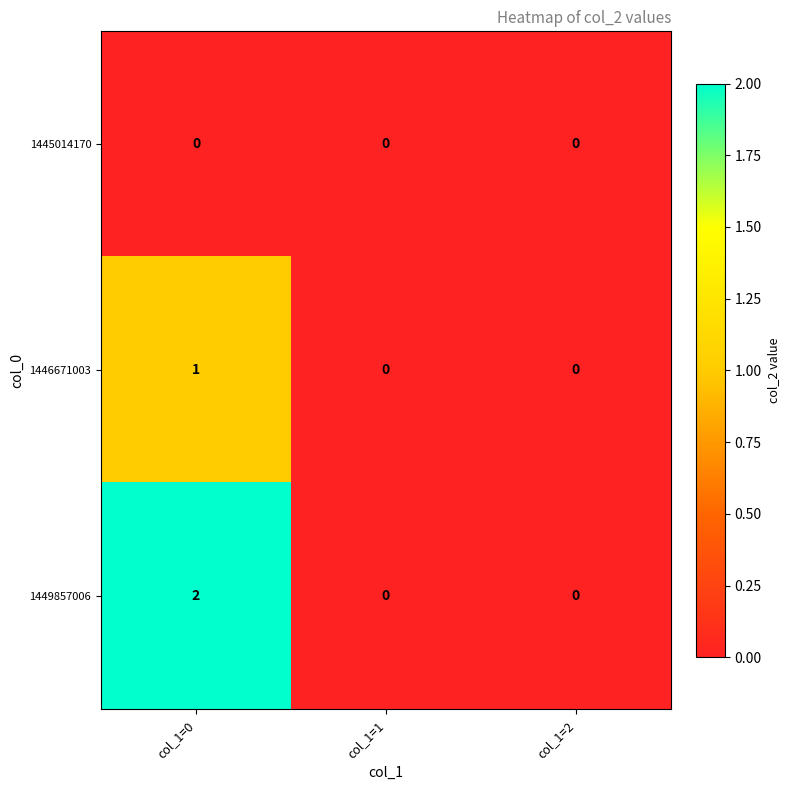

True or false: 1449857006 has a value of 0 at col_1=2.

True